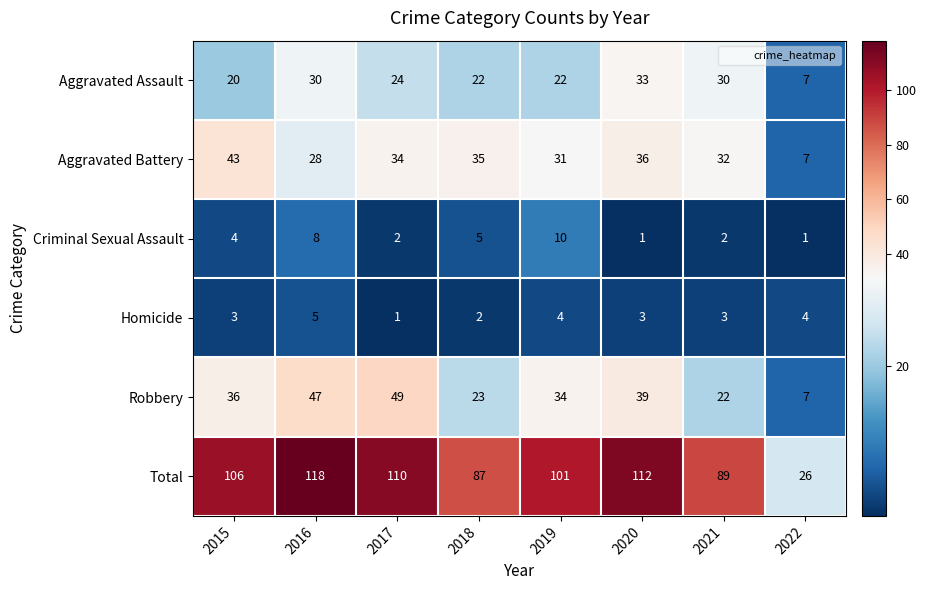

Where does the Aggravated Assault series first go above 24?

2016